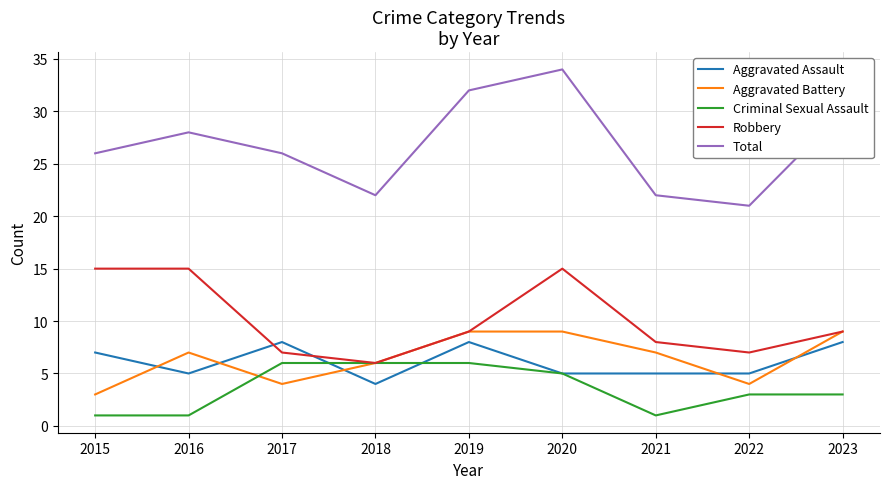

Reading left to right, transcribe all the data shown in this chart.

Aggravated Assault: 7	5	8	4	8	5	5	5	8
Aggravated Battery: 3	7	4	6	9	9	7	4	9
Criminal Sexual Assault: 1	1	6	6	6	5	1	3	3
Robbery: 15	15	7	6	9	15	8	7	9
Total: 26	28	26	22	32	34	22	21	30